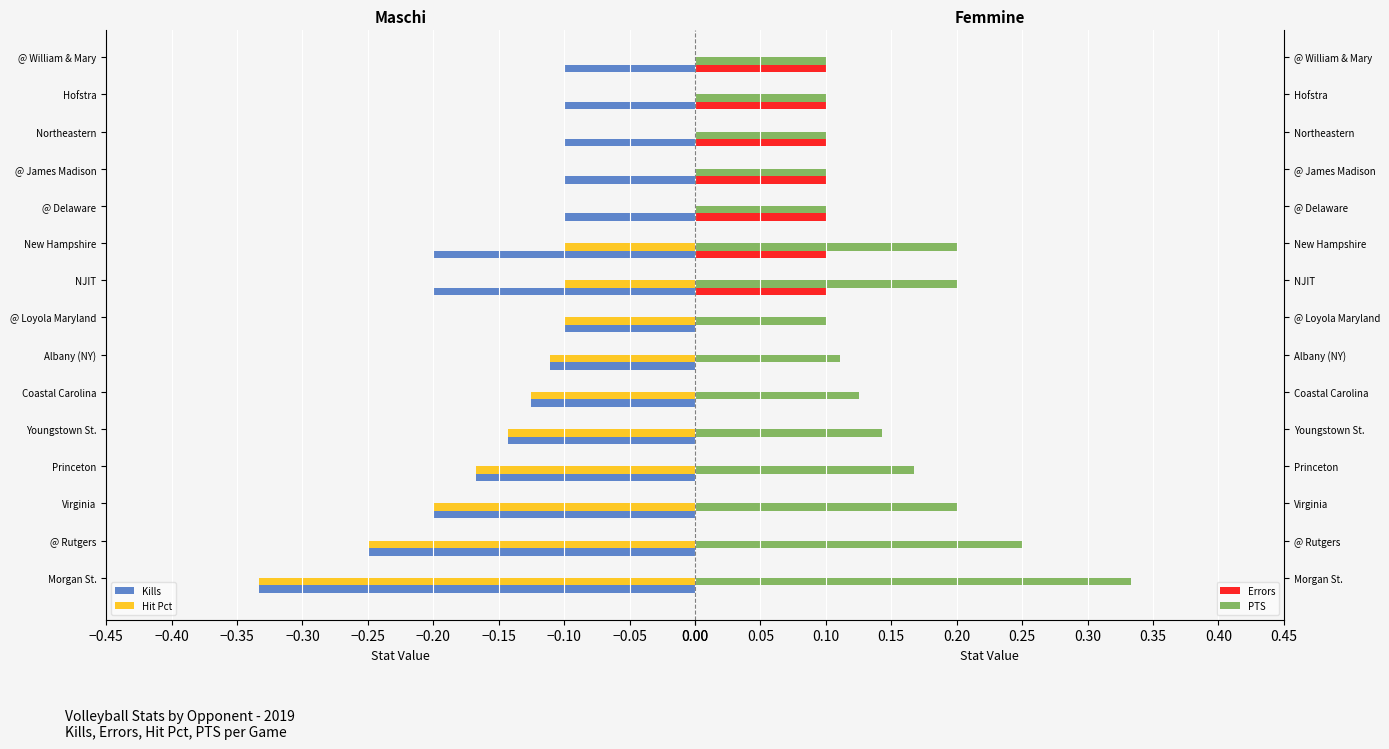

What is the difference between the Kills values at Northeastern and New Hampshire?

0.1